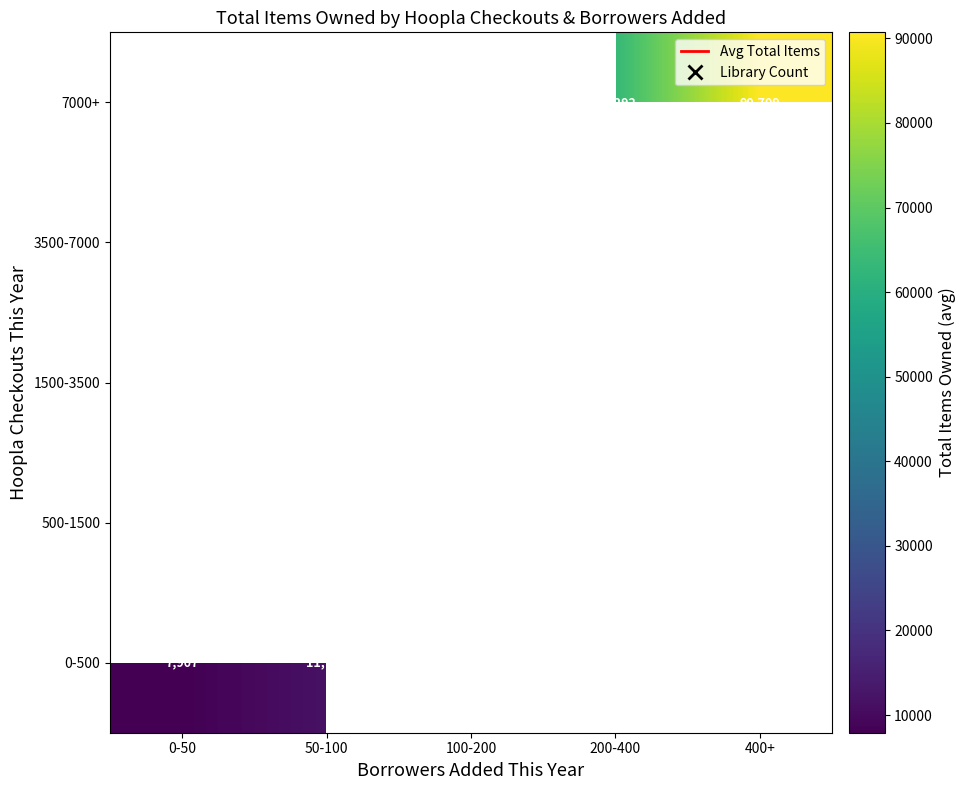

How many data points does each series have?

5